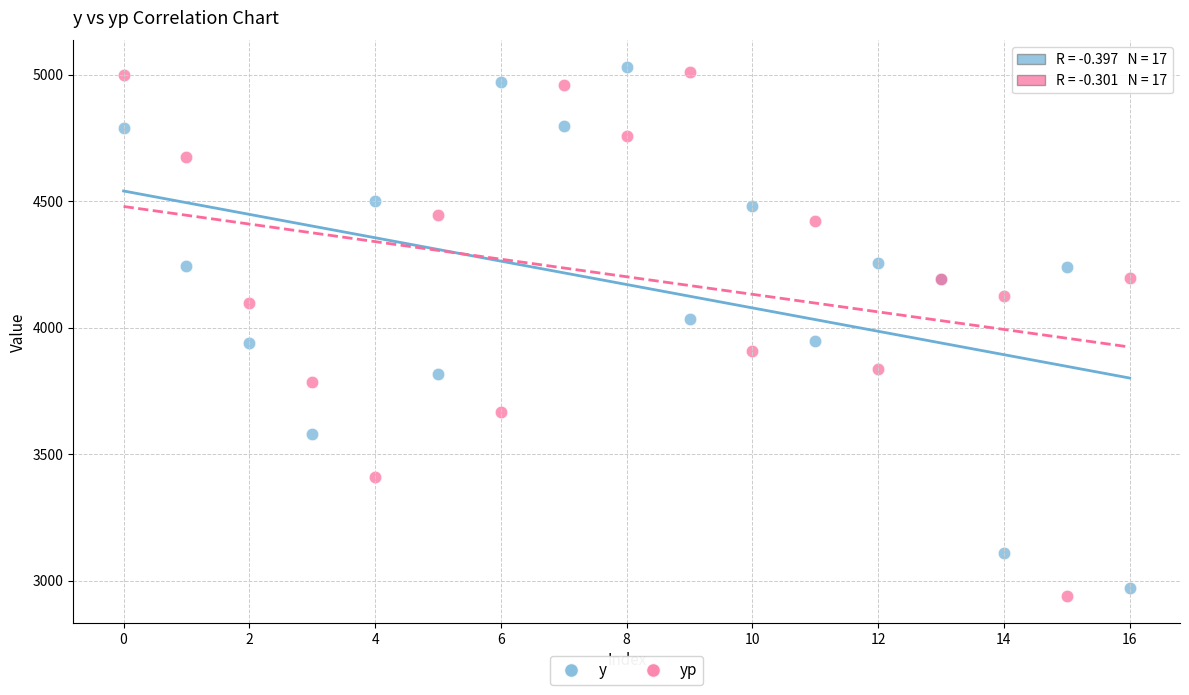

What are all the series names shown in the legend?

y, yp